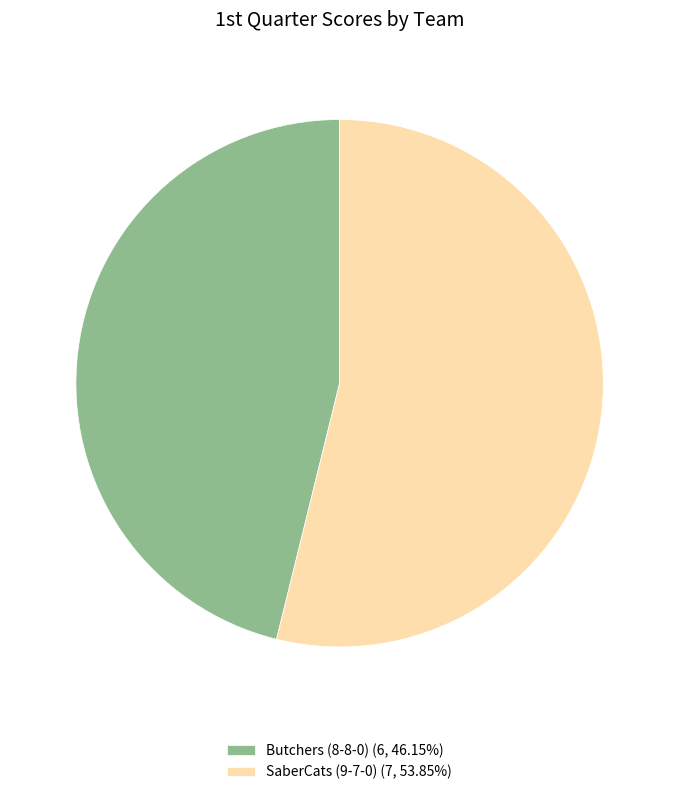

Count the number of slices in the pie.

2